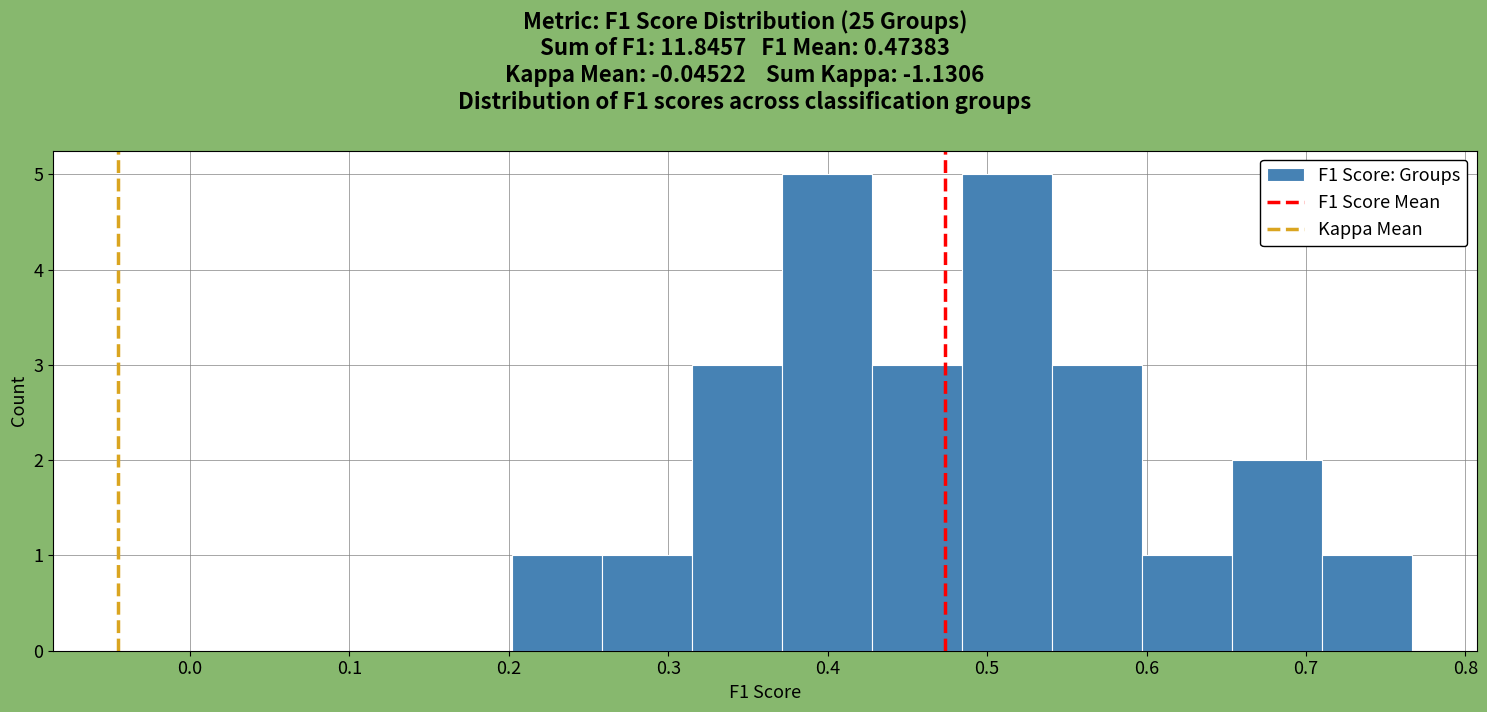

How tall is the bar that spans 0.54 to 0.60 on the x-axis? Neither the bar edges nor the heights are printed on the chart, so give them approximately, as read against the axes.

3